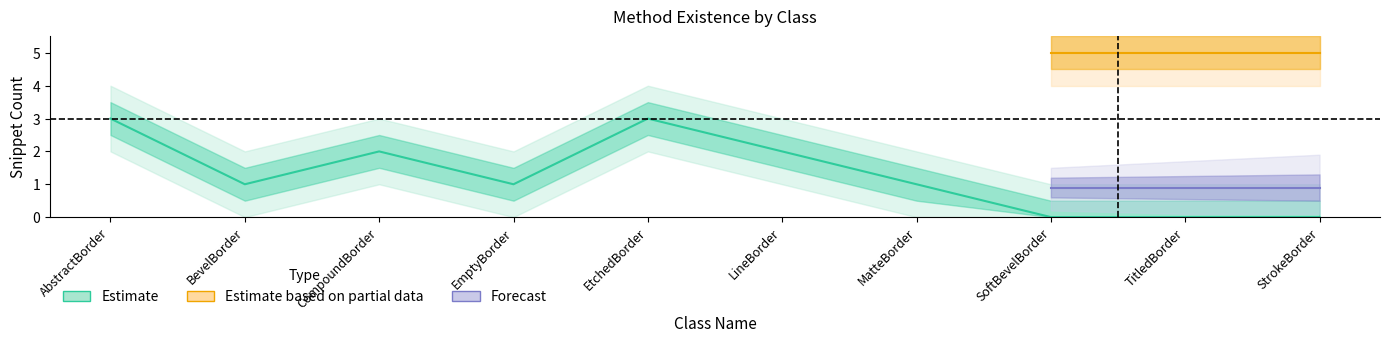

The value at MatteBorder is 1. True or false?

True